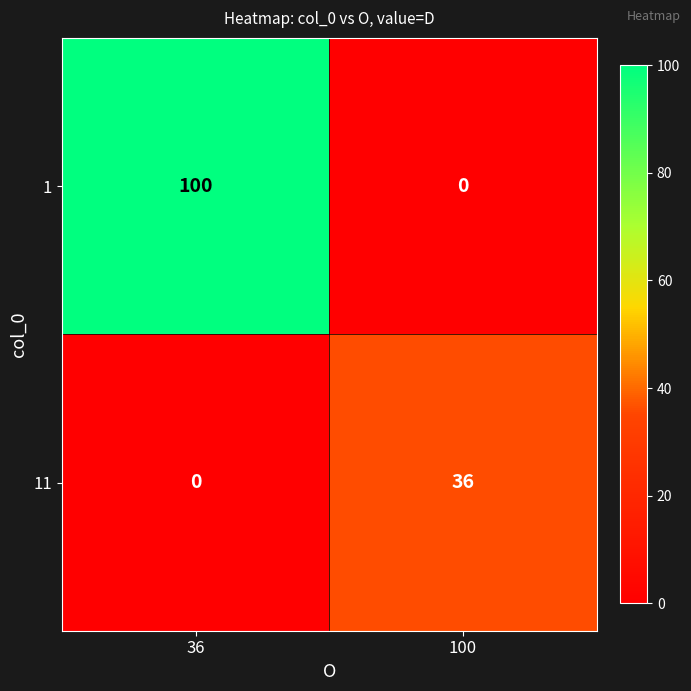

Reading left to right, extract all data points from this chart.

1: 36=100	100=0
11: 36=0	100=36